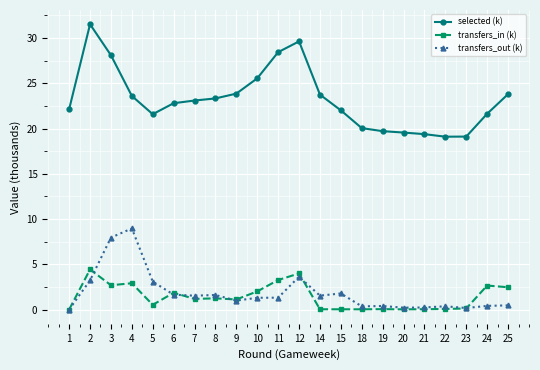

What is the sum of all selected (k) values?

511.6